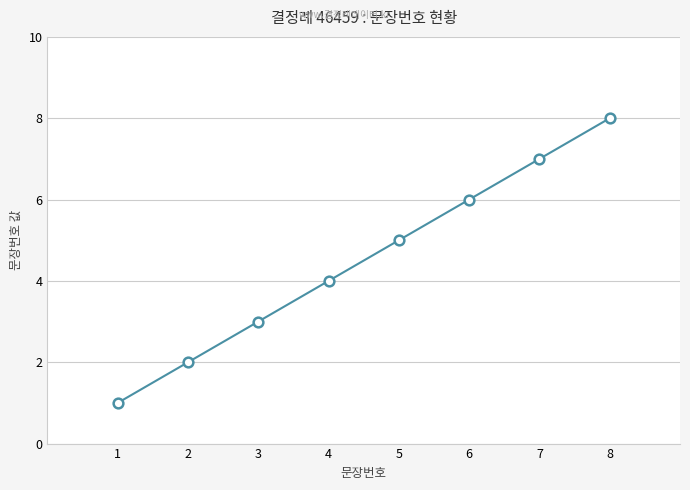

What is the value of the 1st point from the left?

1